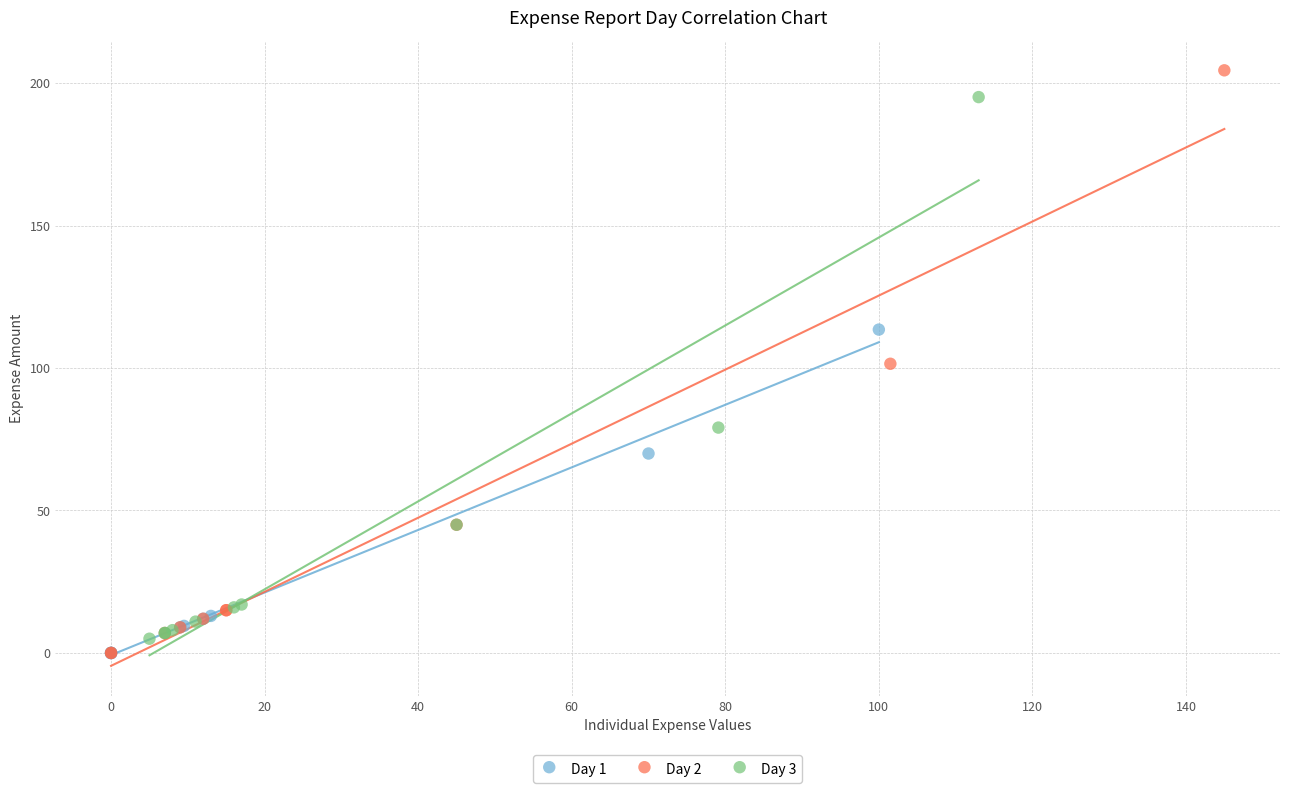

Which series has the largest Y range (max minus min)?

Day 2